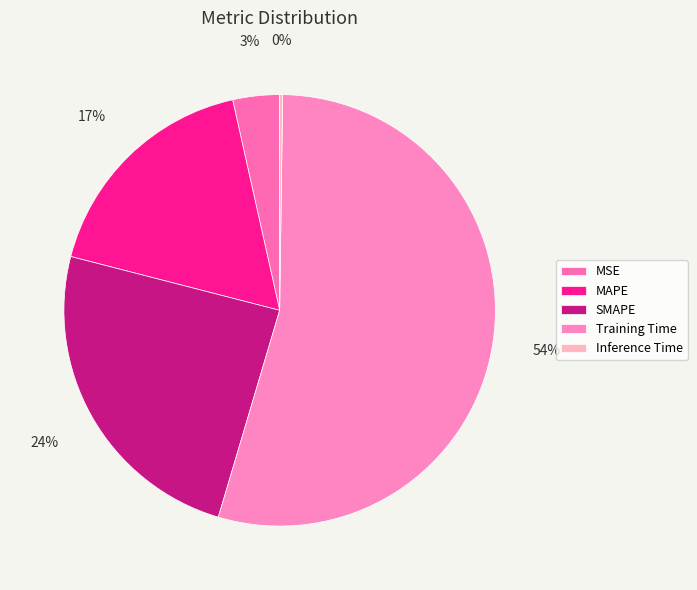

How many slices are in this pie chart?

5